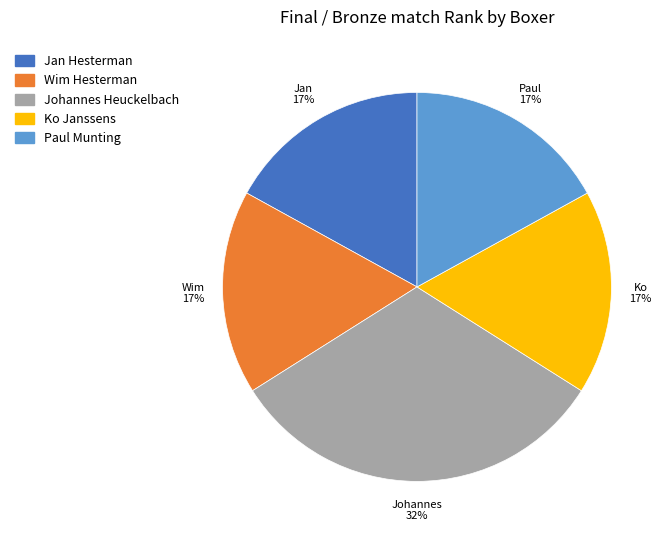

True or false: Jan Hesterman accounts for 17% of the total.

True